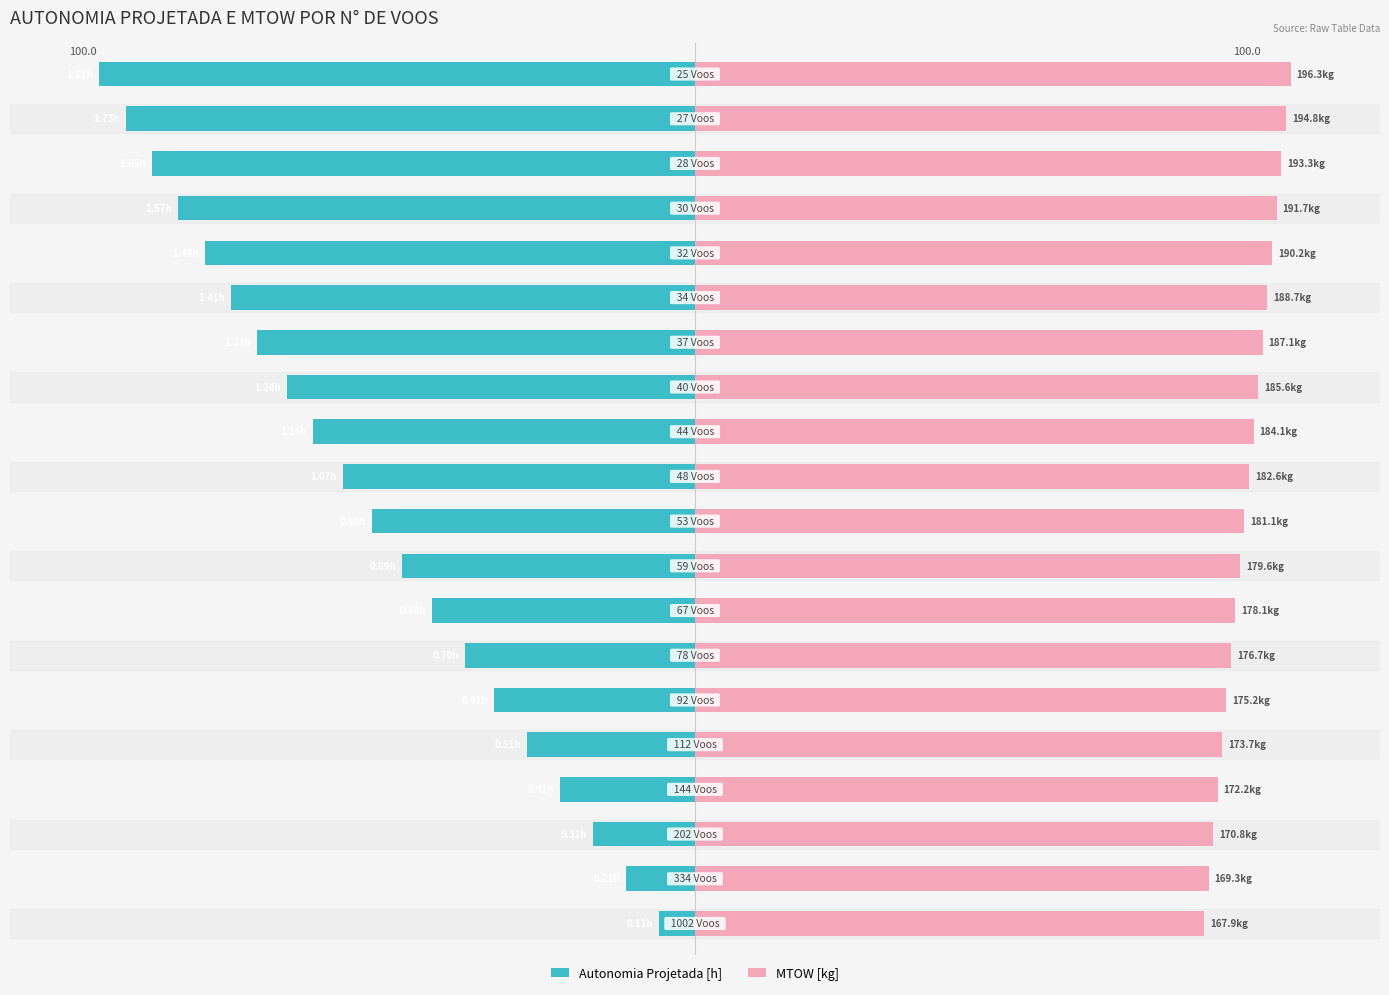

Count the number of data series in this chart.

2